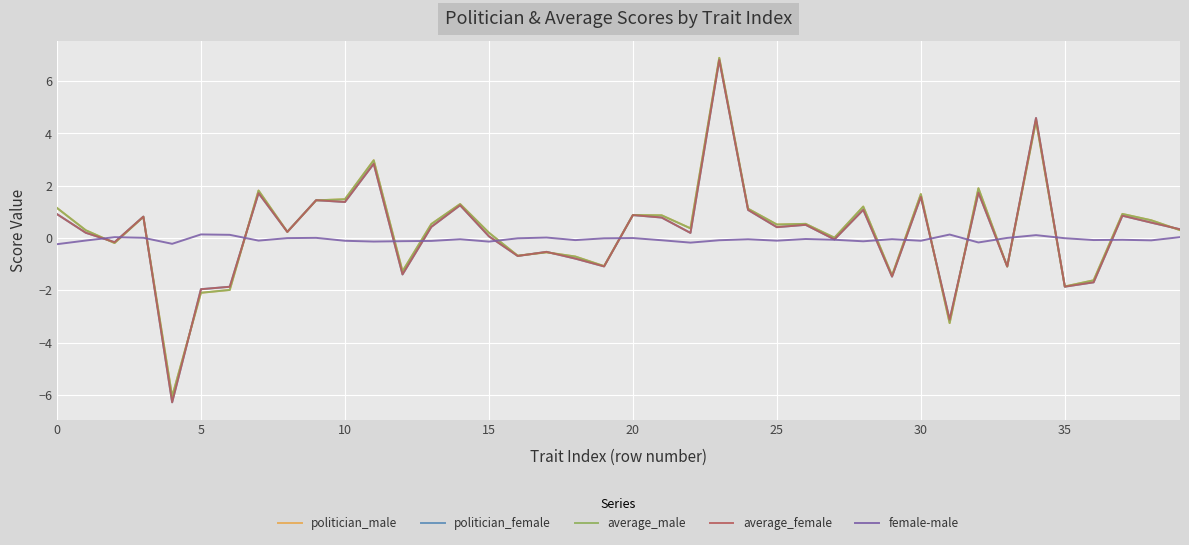

Which series has the widest spread of values?

average_female